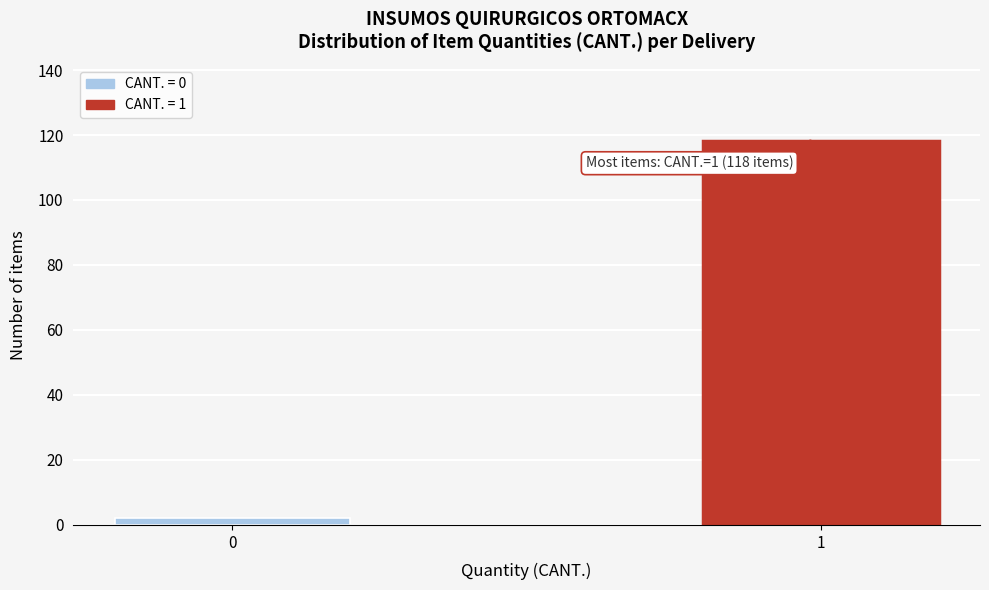

Reading left to right, list all the values displayed in this chart.

0=2	1=118